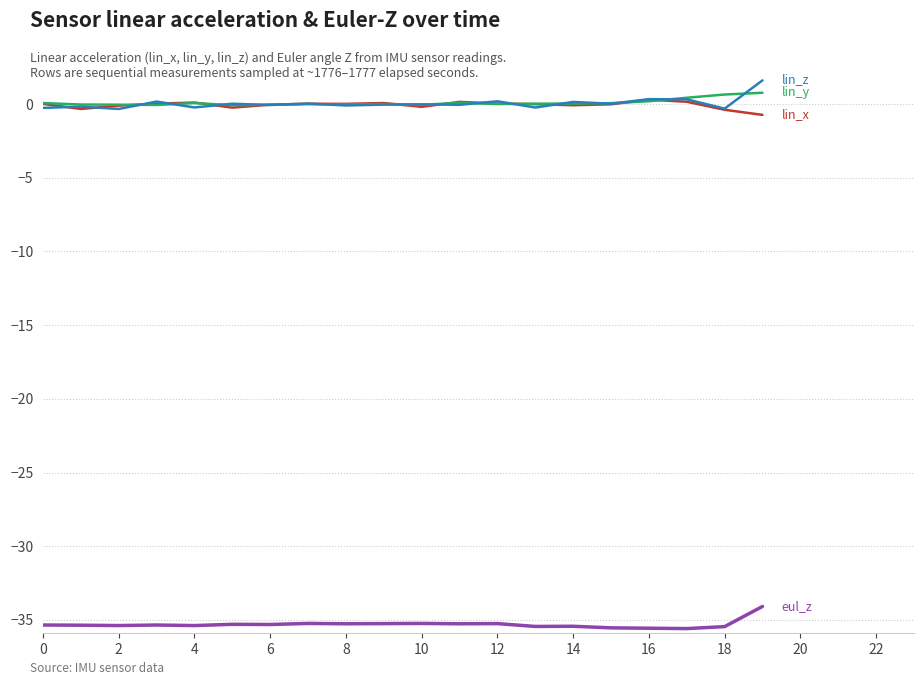

What is the minimum value shown in the chart?

-35.6